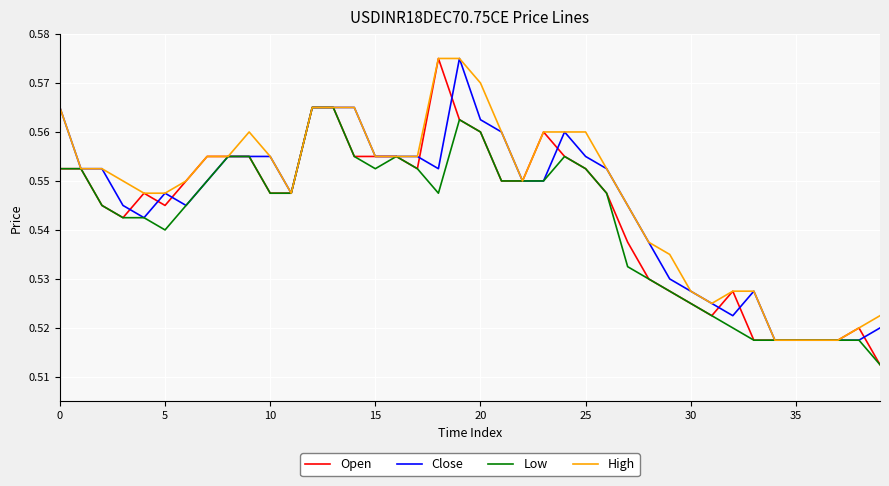

Rank the series by their maximum value, from lowest to highest.

Low, Open, Close, High